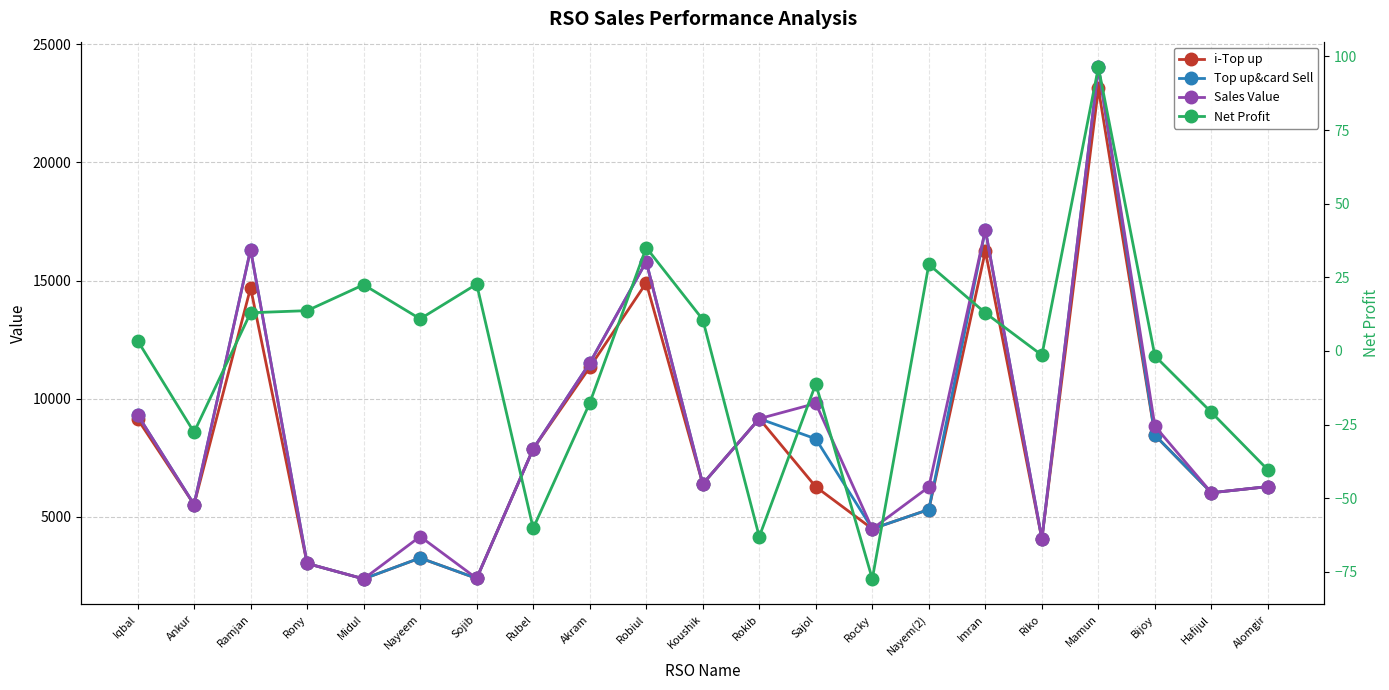

Is the value of i-Top up at Alomgir greater than the value of Top up&card Sell at Koushik?

No